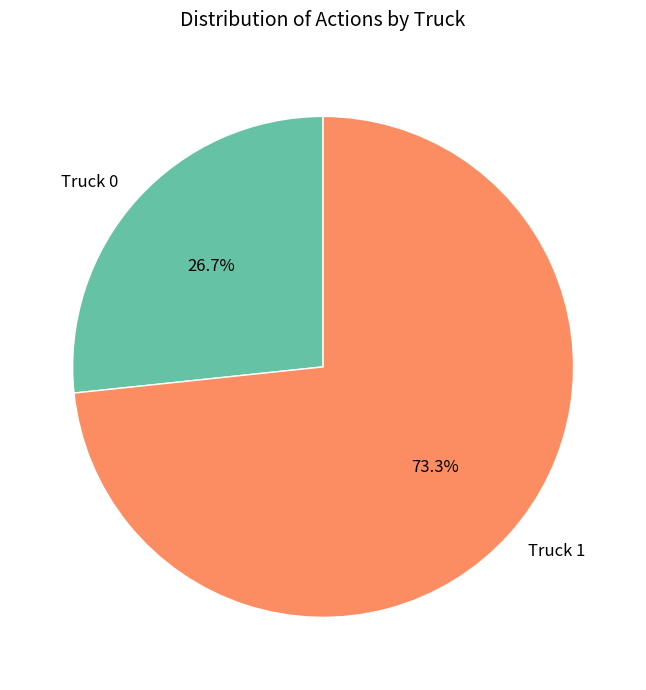

Combined, what portion of the pie is Truck 0 and Truck 1?

100.0%